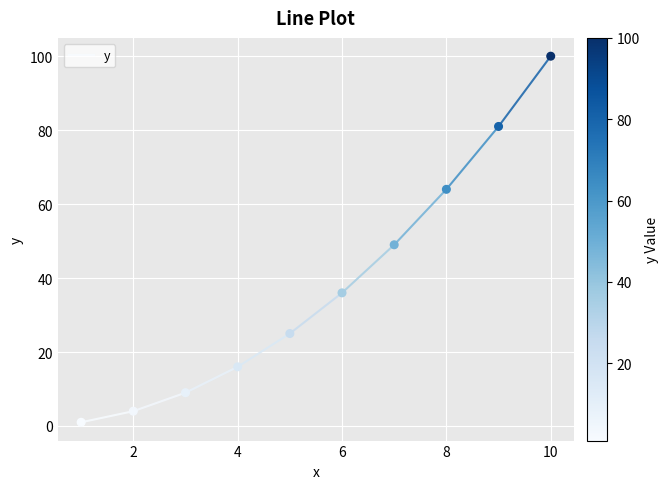

What is the average X value?

6